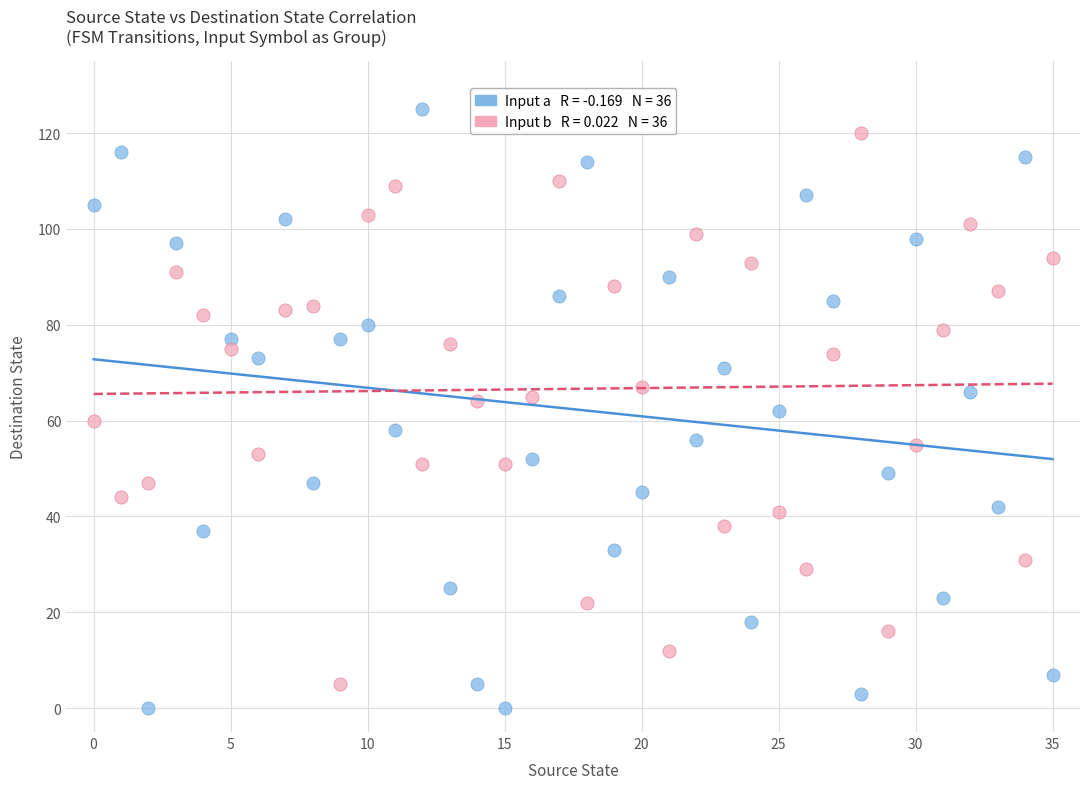

Across all data points, what is the range of Y values (max minus min)?

125